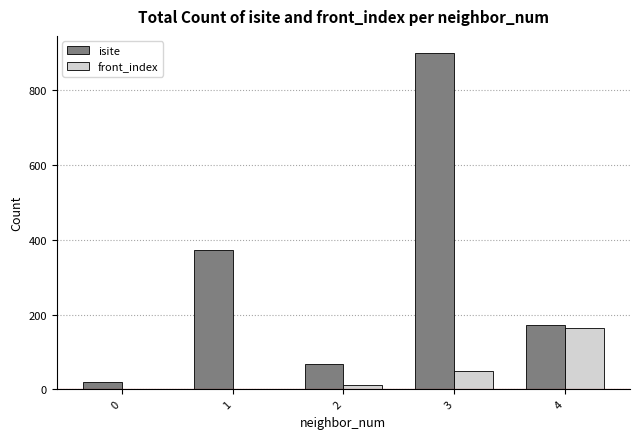

The front_index series shows 91 at 0. True or false?

False